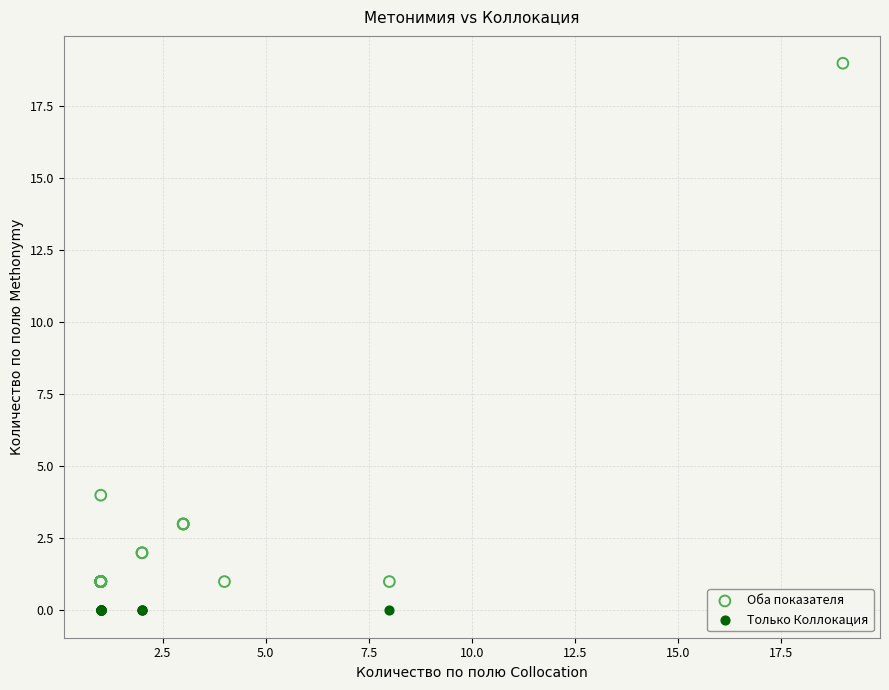

Which series contains the lowest Y value?

Только Коллокация